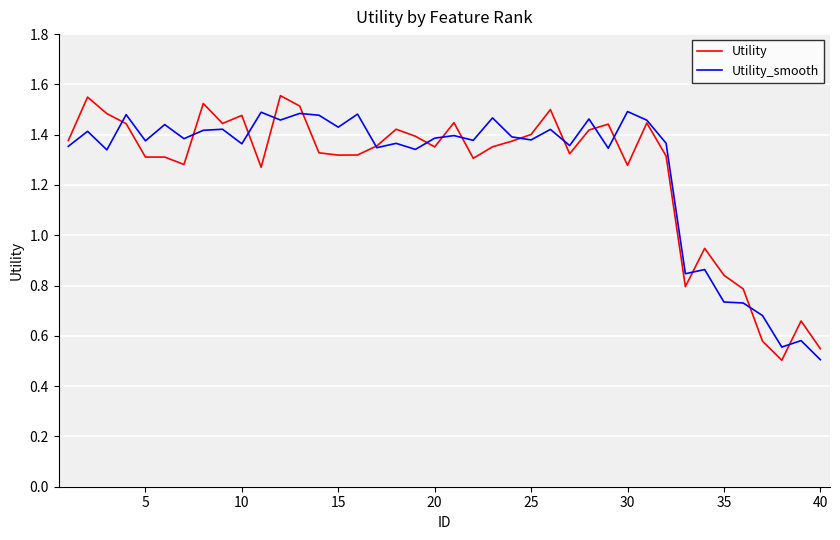

Which series has the largest range (max minus min)?

Utility